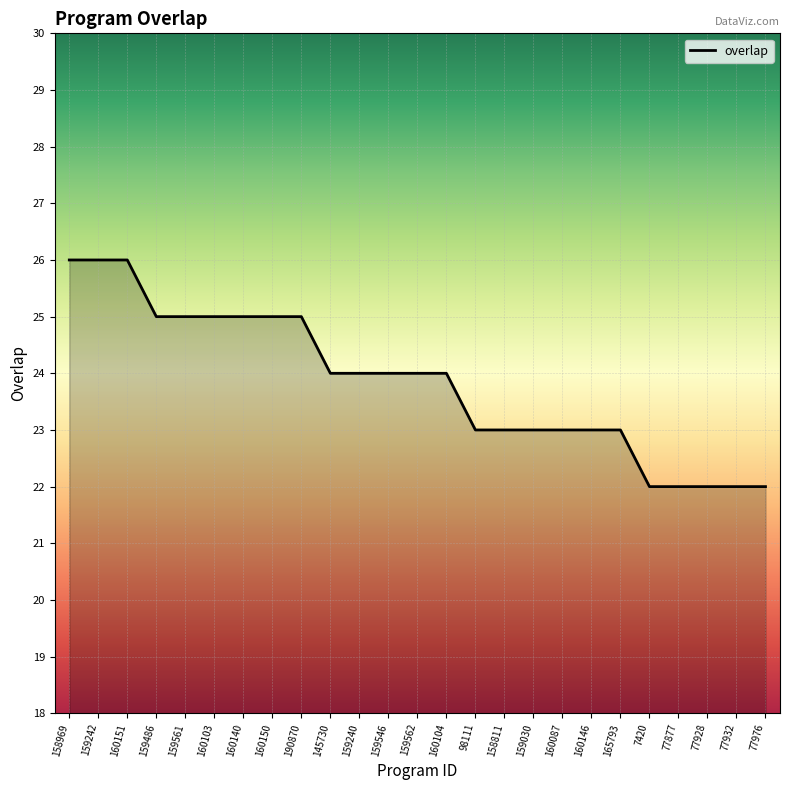

List the labels in order of value, largest first.

158969, 159242, 160151, 159486, 159561, 160103, 160140, 160150, 190870, 145730, 159240, 159546, 159562, 160104, 98111, 158811, 159030, 160087, 160146, 165793, 7420, 77877, 77928, 77932, 77976